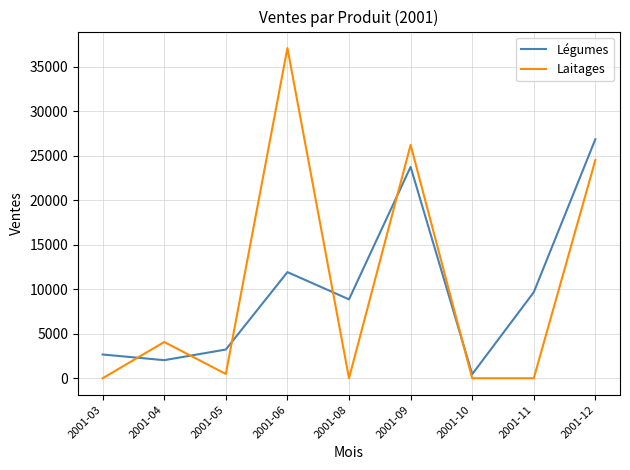

Reading left to right, what are all the values shown in this chart?

Légumes: 2666	2029	3225	11918	8859	23737	450	9662	26838
Laitages: 0	4067	479	37079	0	26205	0	0	24506